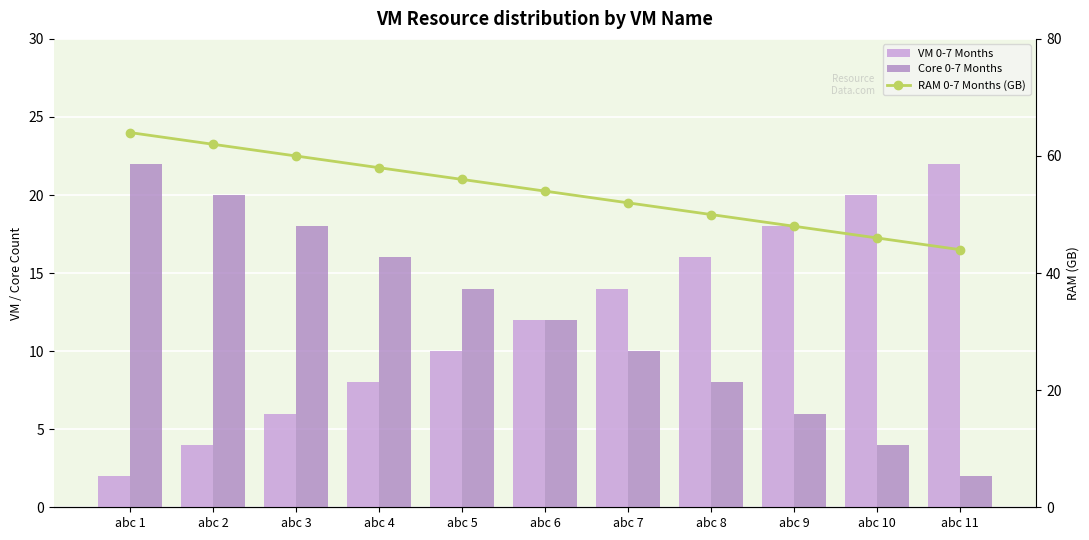

The RAM 0-7 Months (GB) series shows 58 at abc 4. True or false?

True